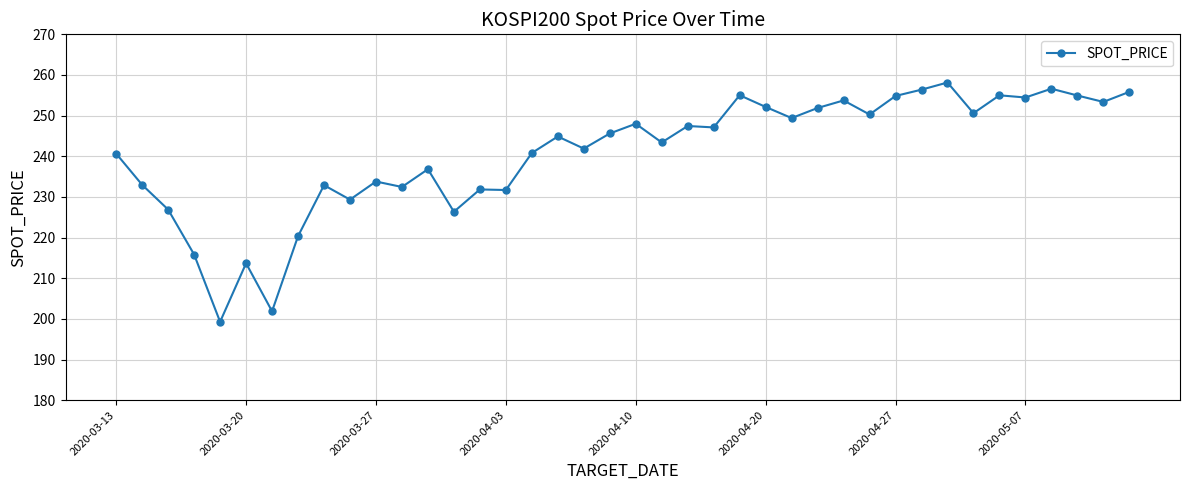

What is the value of the 35th point from the left?

255.0